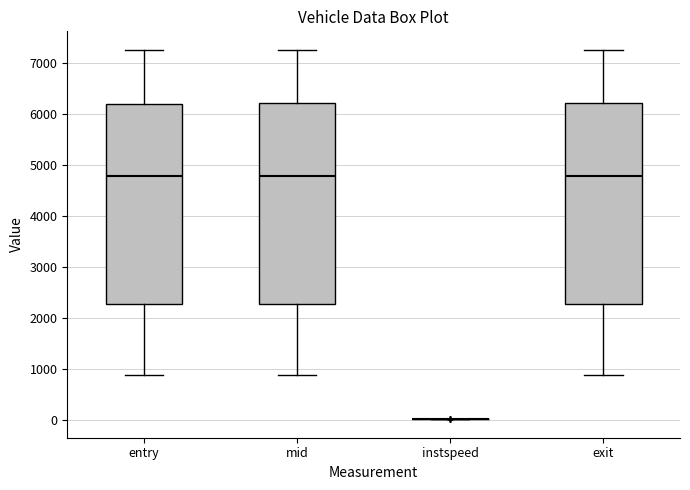

Reading left to right, read every box against the y-axis: the position of its median line, the range the box covers, and the ends of its whiskers. The values are not printed on the chart, so give them approximately, as read against the axis.

entry: median 4800, box 2300 to 6200, whiskers 900 to 7300
mid: median 4800, box 2300 to 6200, whiskers 900 to 7300
instspeed: box collapsed to a line at 0, whiskers 0 to 0
exit: median 4800, box 2300 to 6200, whiskers 900 to 7300